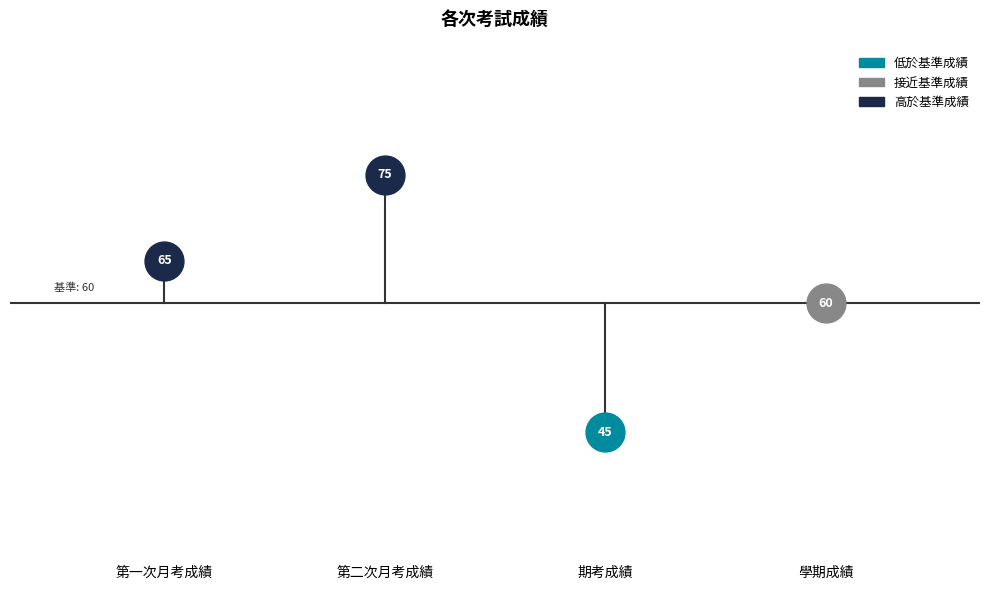

Count the number of categories in the chart.

4